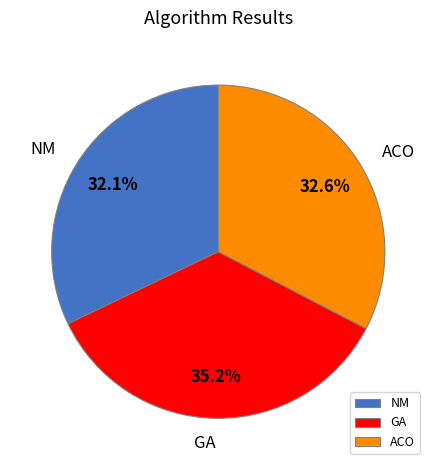

What percentage do GA and ACO together represent?

67.9%